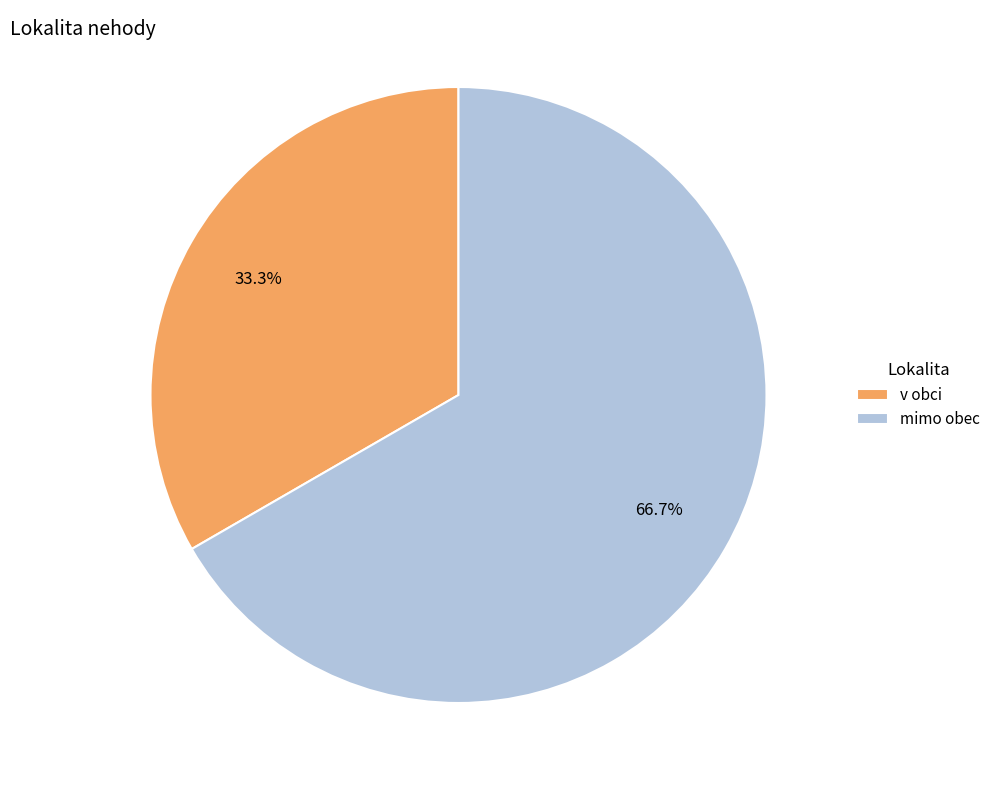

The v obci slice represents 19% of the pie. True or false?

False